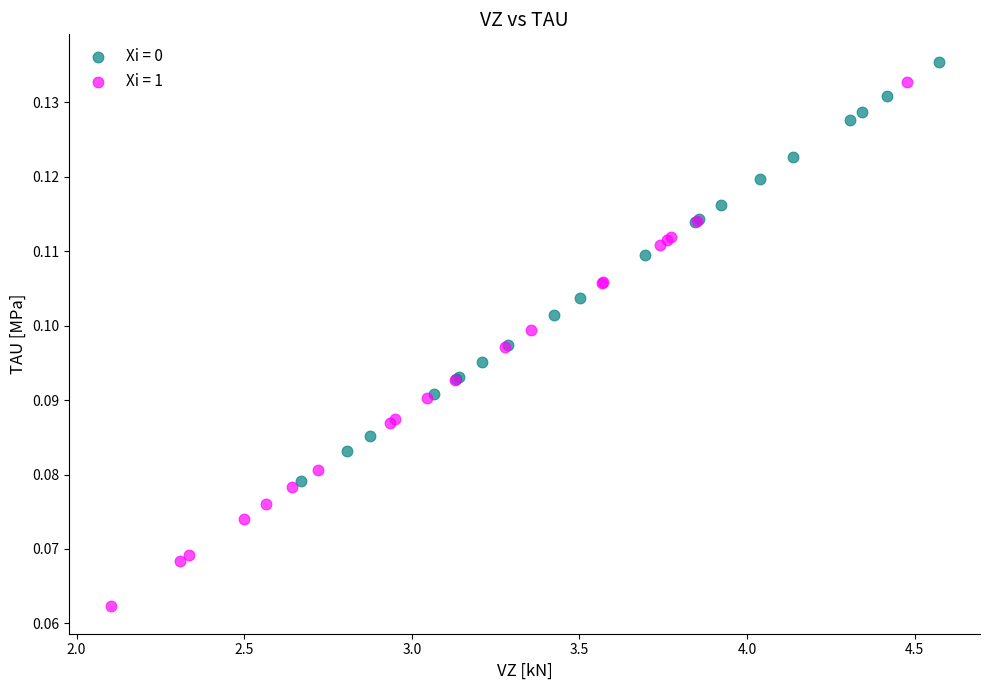

Which series reaches the minimum Y coordinate?

Xi = 1